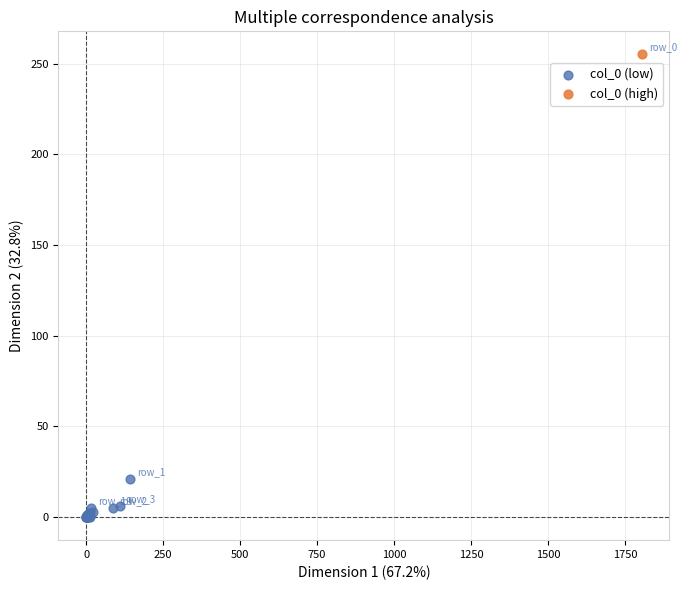

What are all the series names shown in the legend?

col_0 (low), col_0 (high)